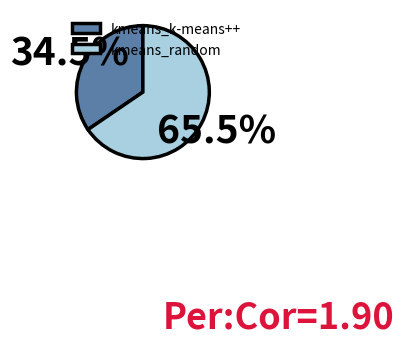

Which slice is the largest?

kmeans_random